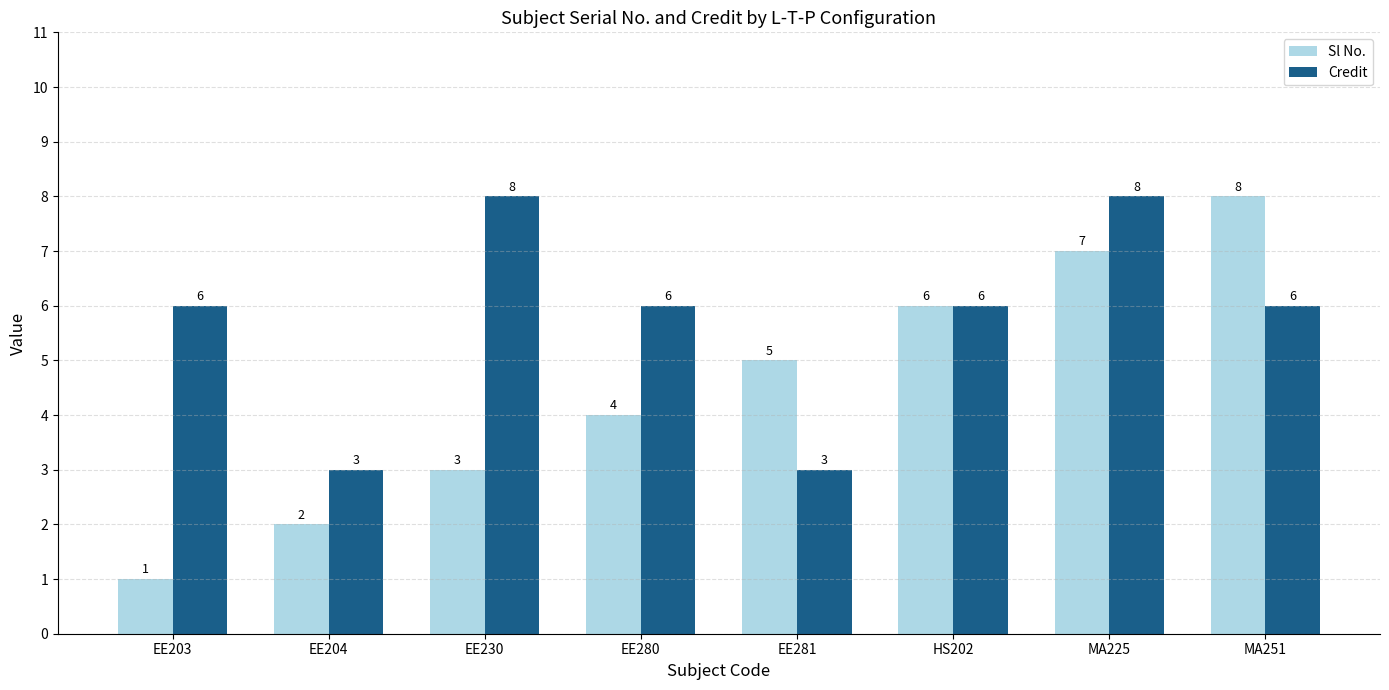

What is the spread (max minus min) of values at EE203?

5